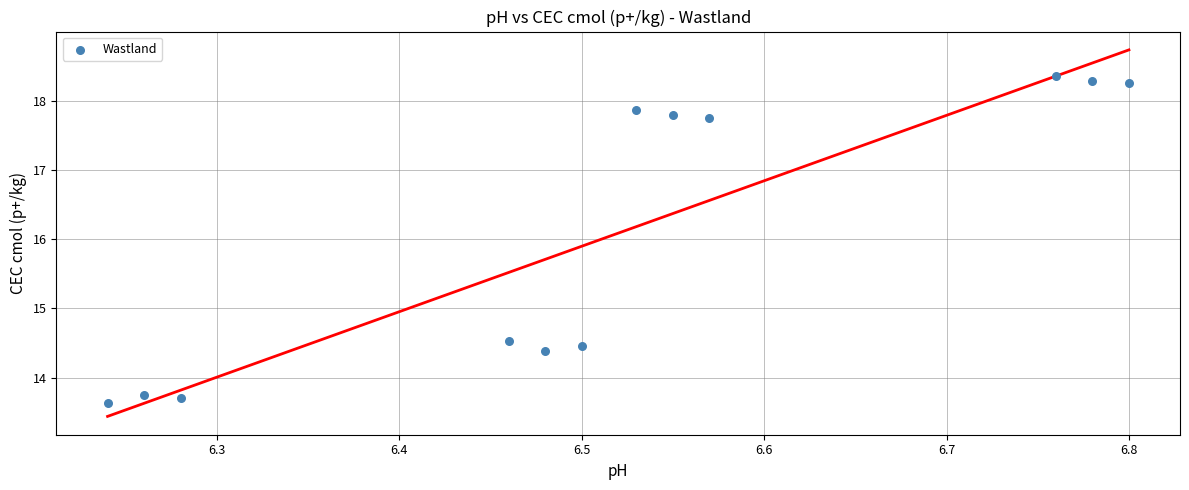

What is the range of Y values (max minus min)?

4.7